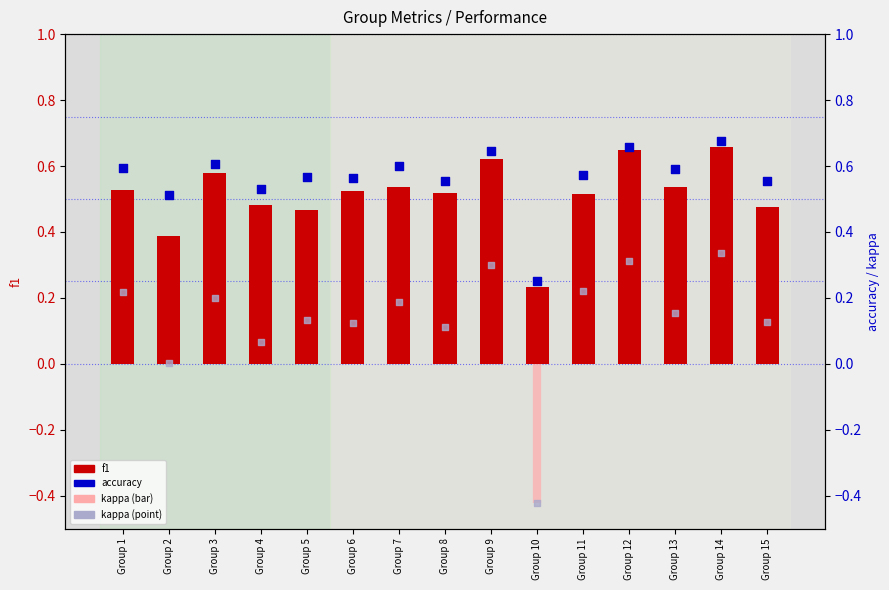

Which series has the largest total across all categories?

accuracy